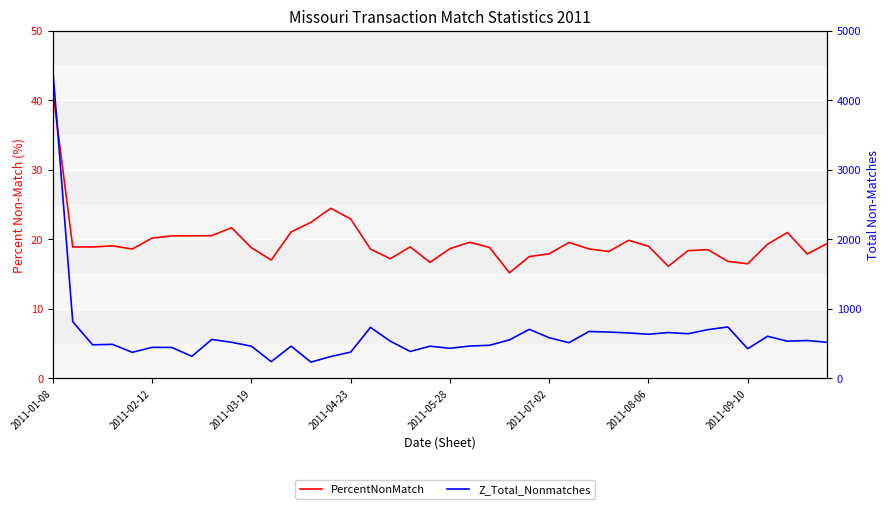

True or false: PercentNonMatch and Z_Total_Nonmatches intersect in this chart.

False